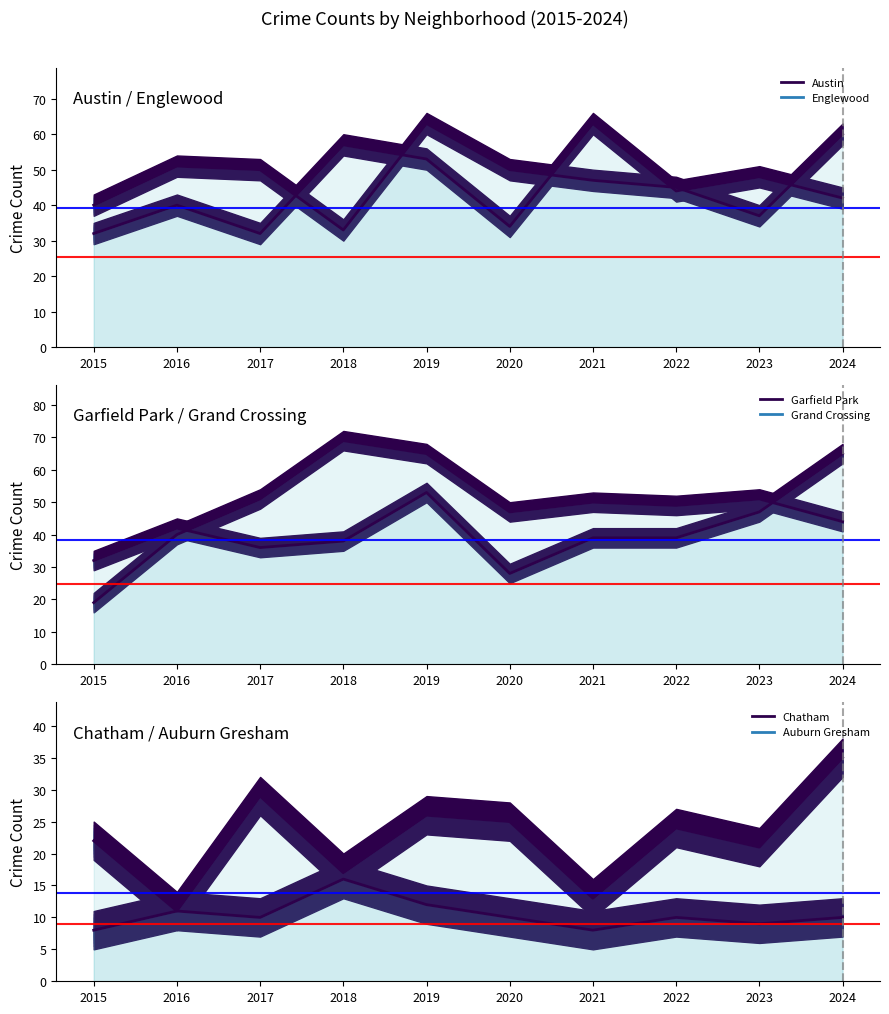

True or false: Garfield Park has more than 1 interior local peaks.

True